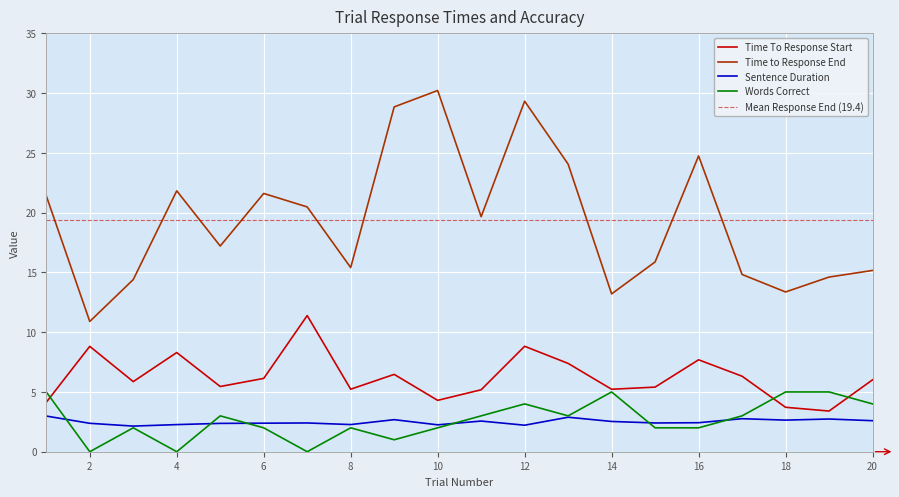

Rank the series by their maximum value, from highest to lowest.

Time to Response End, Time To Response Start, Words Correct, Sentence Duration